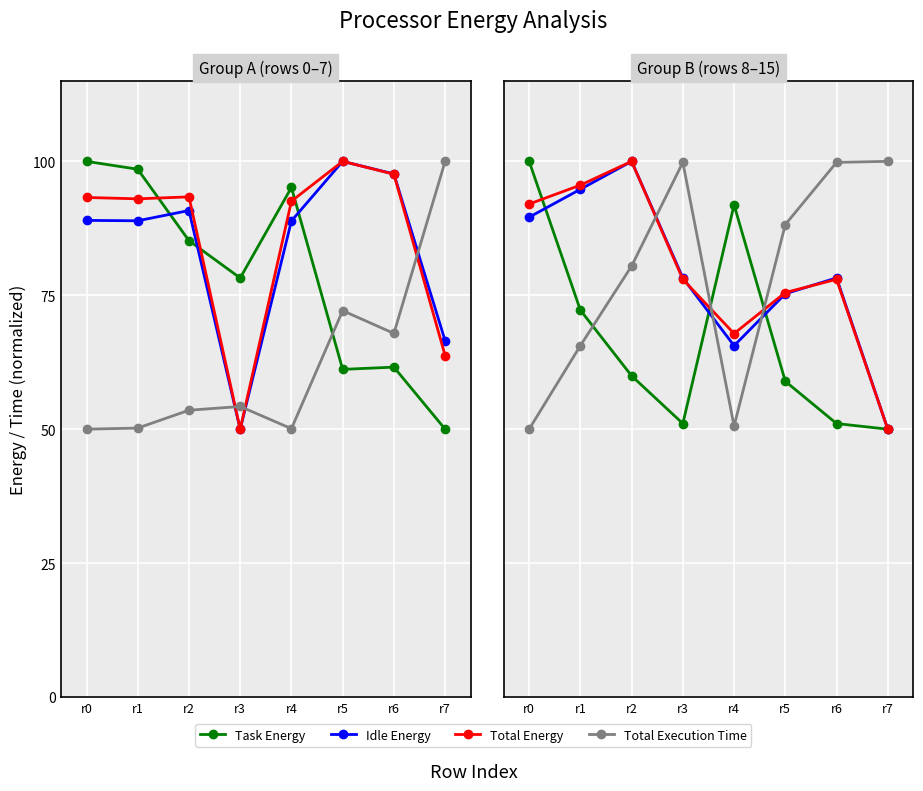

True or false: Total Energy has more than 1 points higher than both neighbors.

True